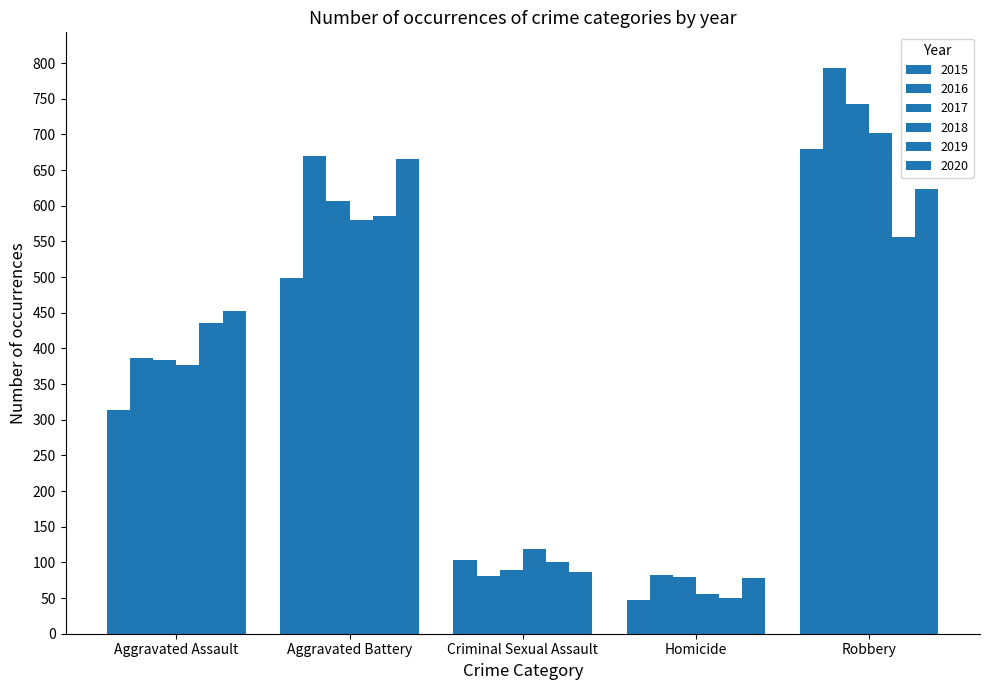

What is the value of the 2016 bar at the 4th from the left?

82